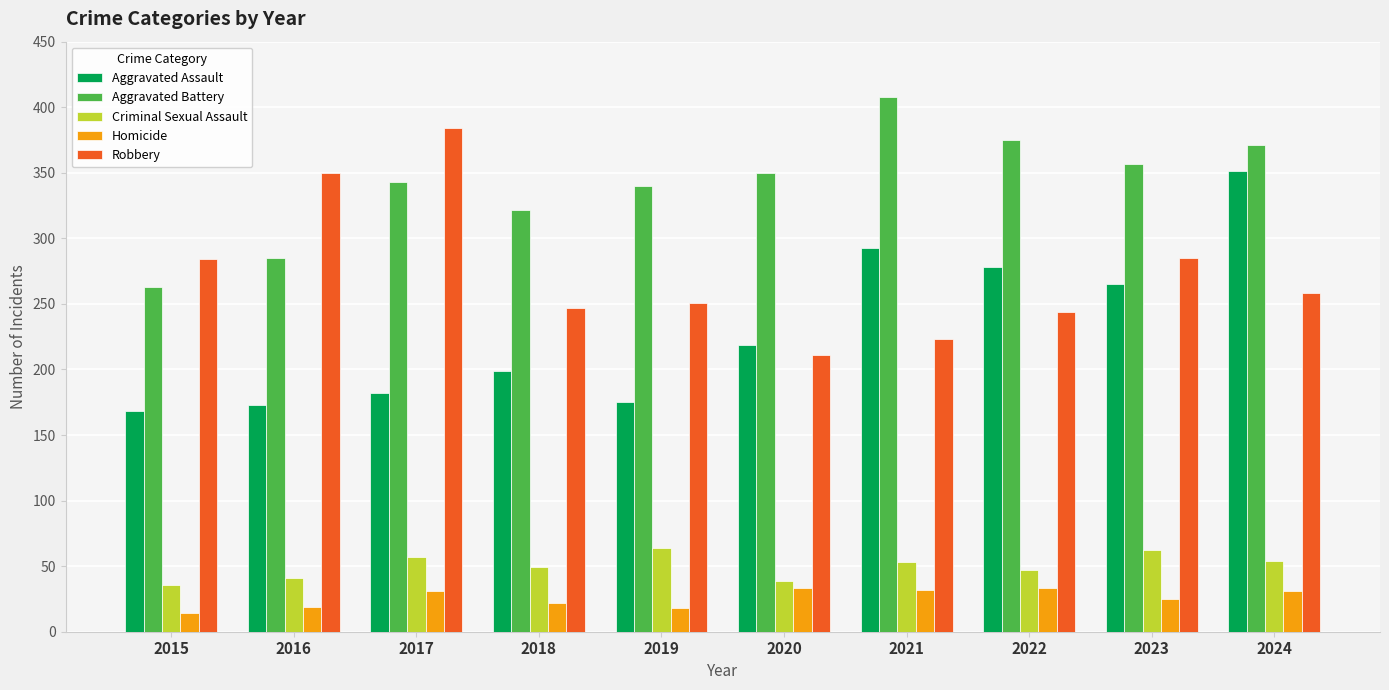

Between 2018 and 2023, which series saw the biggest shift?

Aggravated Assault